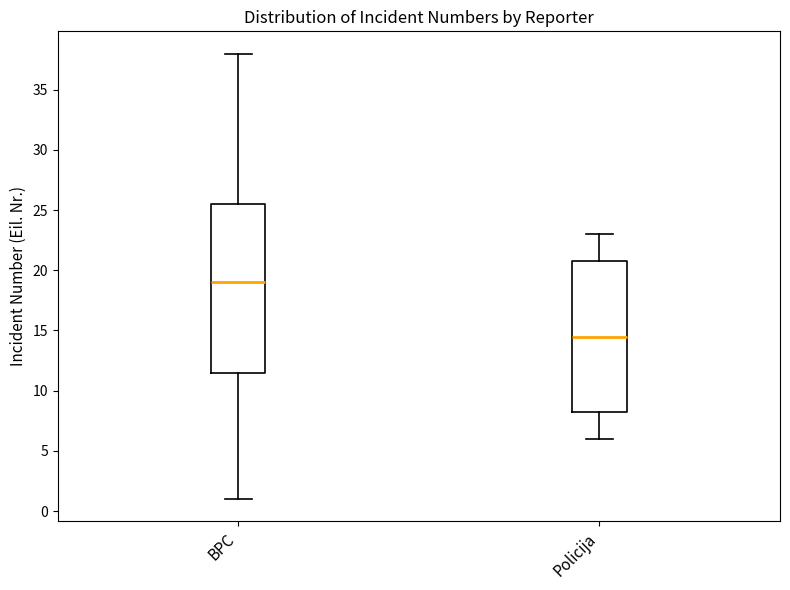

Reading left to right, read every box against the y-axis: the position of its median line, the range the box covers, and the ends of its whiskers. The values are not printed on the chart, so give them approximately, as read against the axis.

BPC: median 19.0, box 11.5 to 25.5, whiskers 1.0 to 38.0
Policija: median 14.5, box 8.5 to 21.0, whiskers 6.0 to 23.0